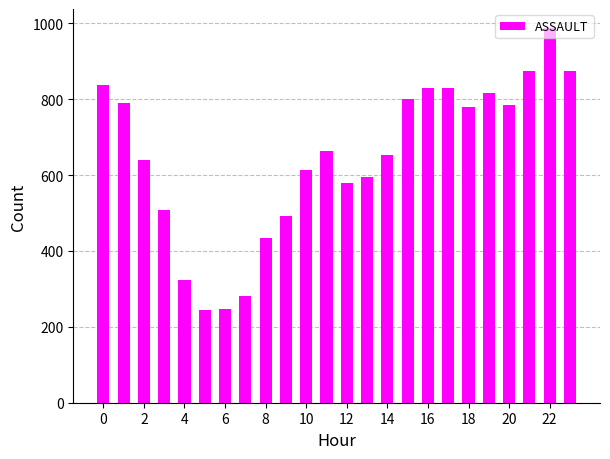

What is the value of the 10th bar from the left?

491